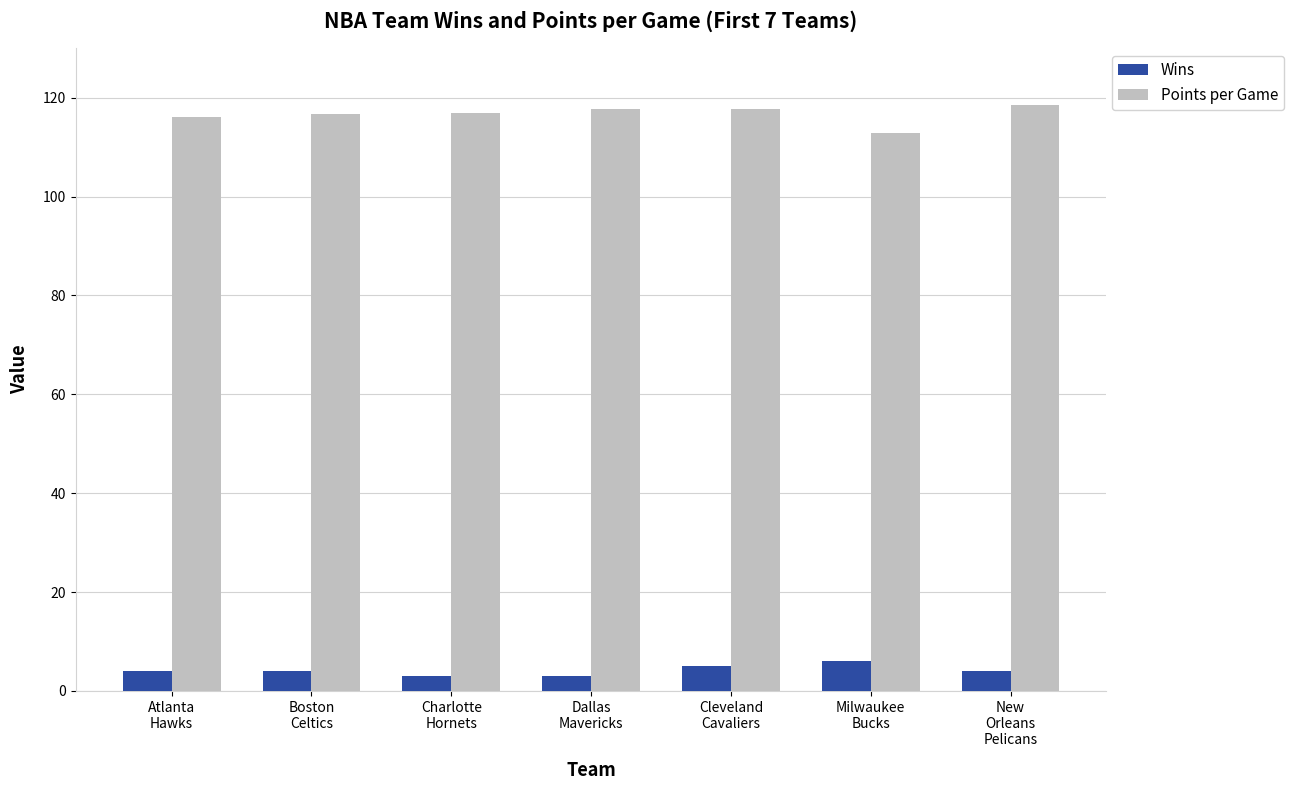

What is the label of the 6th bar from the left?

Milwaukee
Bucks